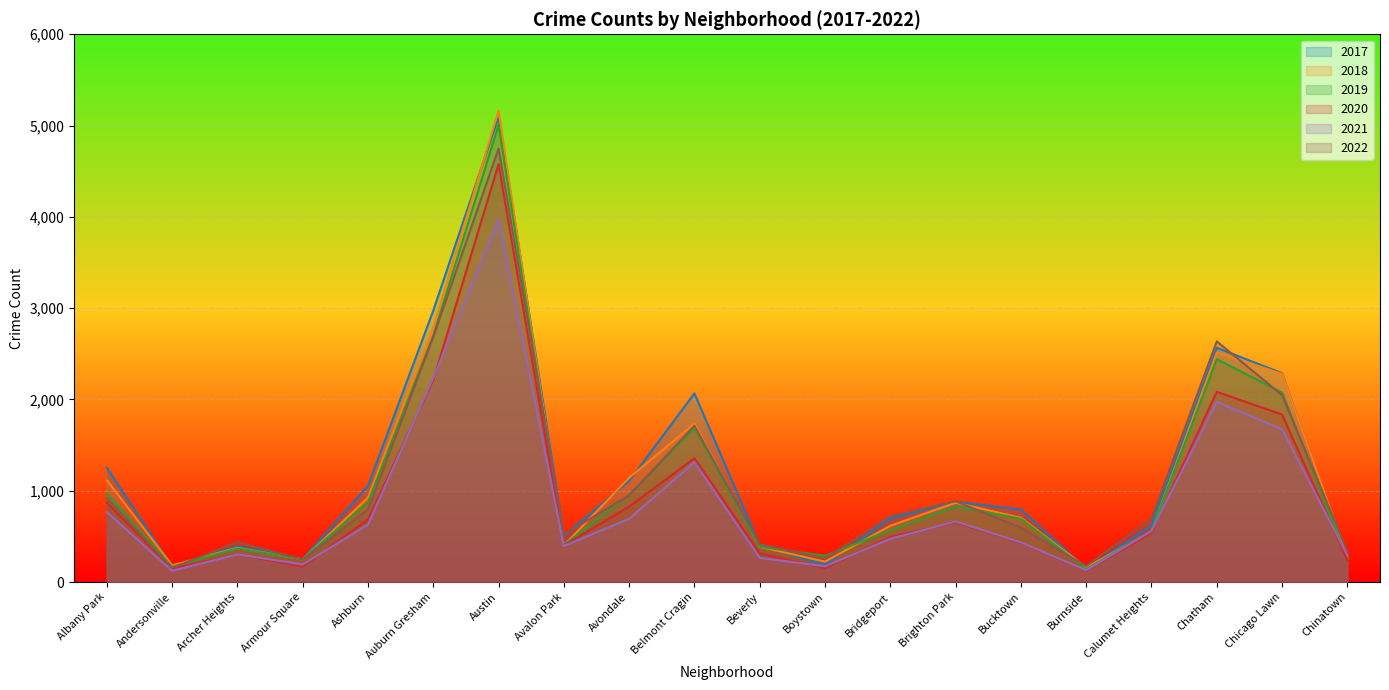

What is the label of the 4th point from the right?

Calumet Heights